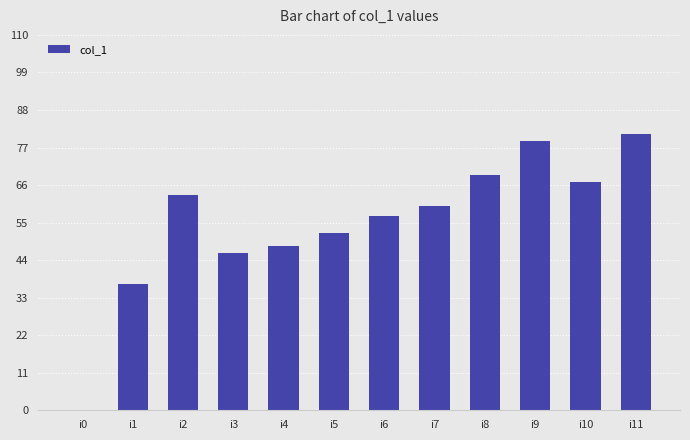

At which label does the data first exceed 60?

i2